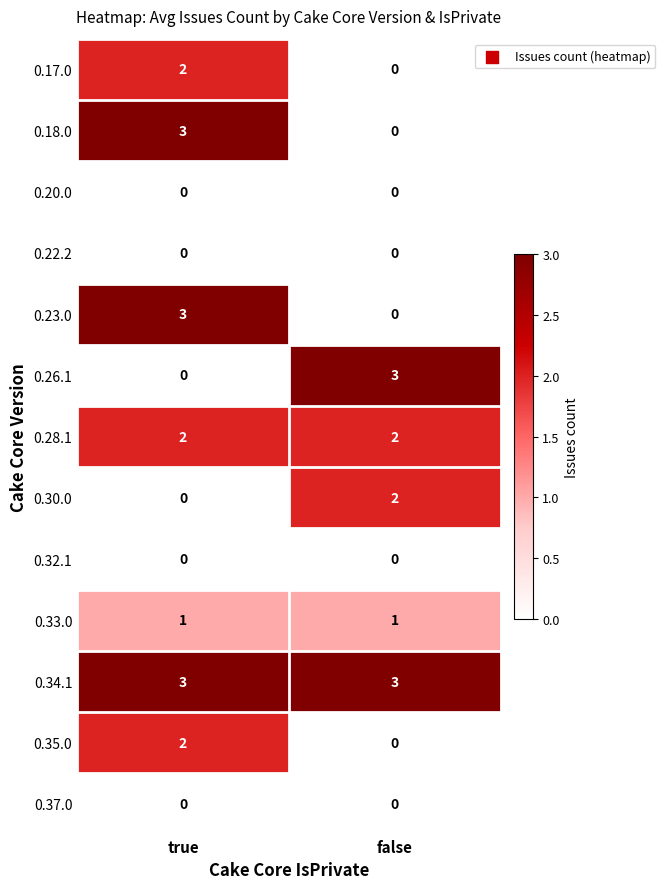

Reading left to right, what are all the values shown in this chart?

0.17.0: 2	0
0.18.0: 3	0
0.20.0: 0	0
0.22.2: 0	0
0.23.0: 3	0
0.26.1: 0	3
0.28.1: 2	2
0.30.0: 0	2
0.32.1: 0	0
0.33.0: 1	1
0.34.1: 3	3
0.35.0: 2	0
0.37.0: 0	0